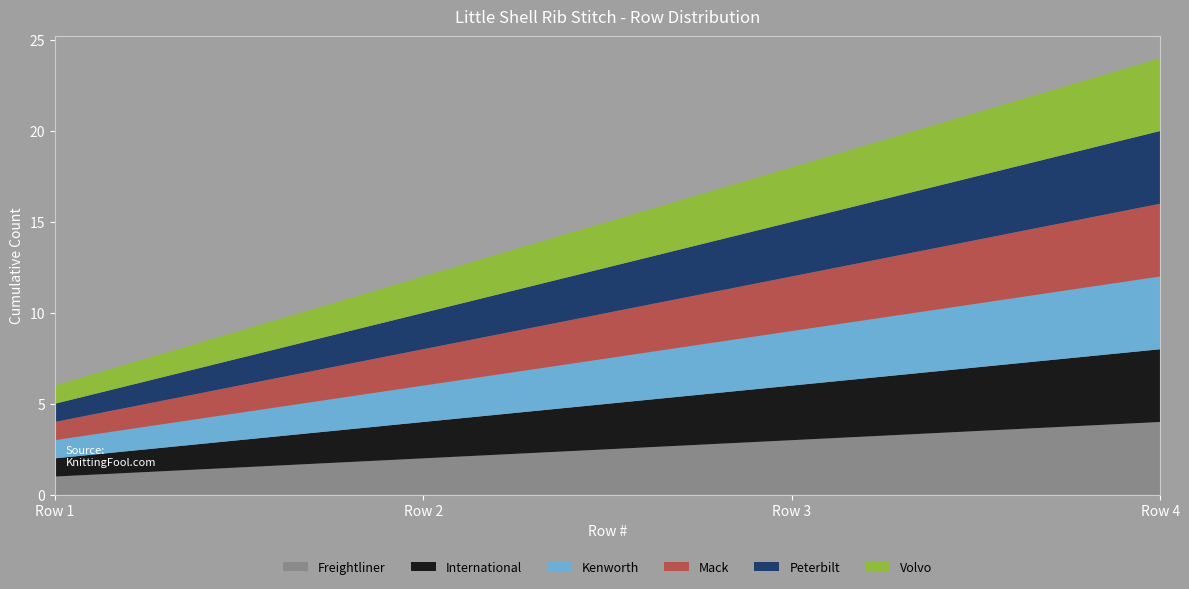

Reading left to right, extract all data points from this chart.

Freightliner: Row 1=1	Row 2=2	Row 3=3	Row 4=4
International: Row 1=1	Row 2=2	Row 3=3	Row 4=4
Kenworth: Row 1=1	Row 2=2	Row 3=3	Row 4=4
Mack: Row 1=1	Row 2=2	Row 3=3	Row 4=4
Peterbilt: Row 1=1	Row 2=2	Row 3=3	Row 4=4
Volvo: Row 1=1	Row 2=2	Row 3=3	Row 4=4